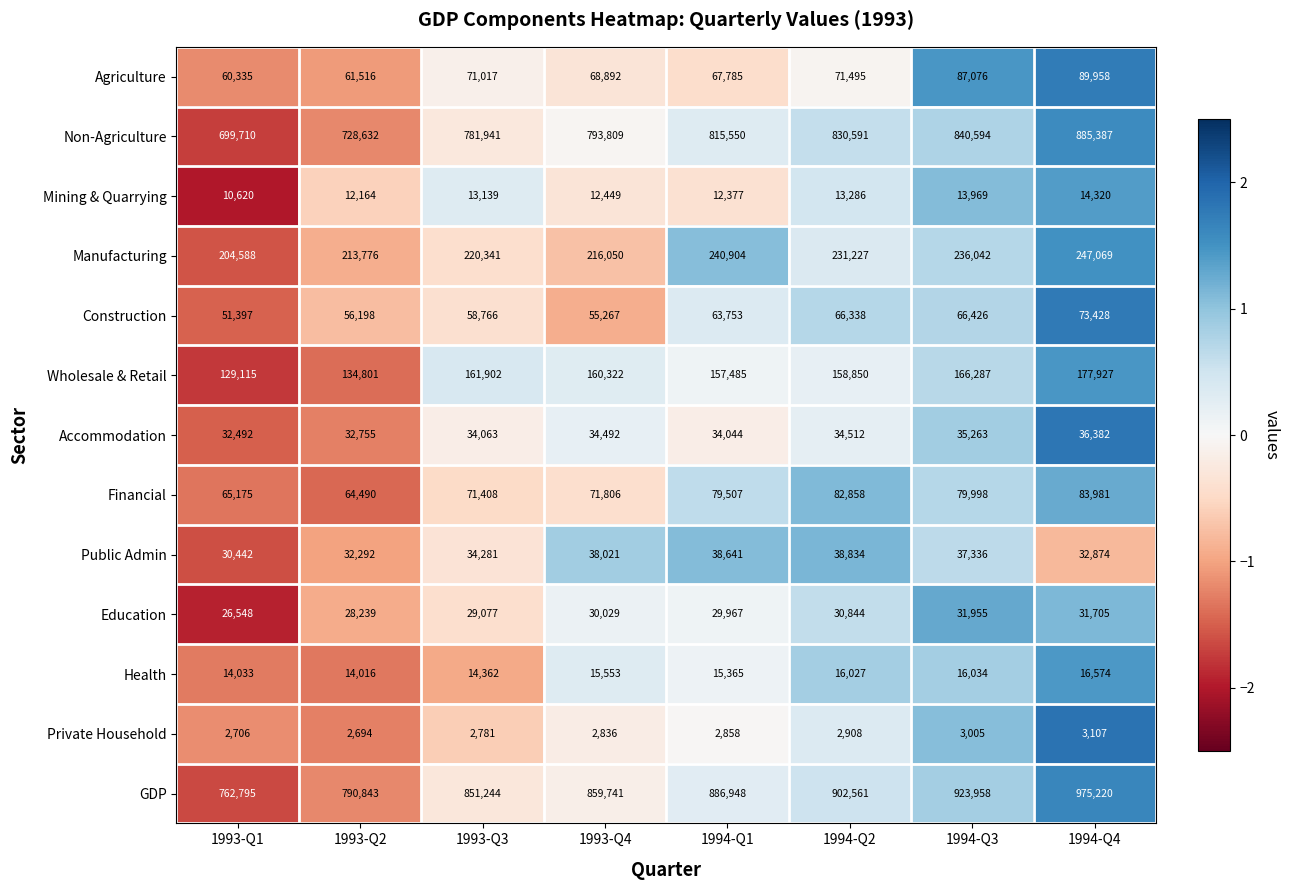

Which series has the largest total across all categories?

GDP